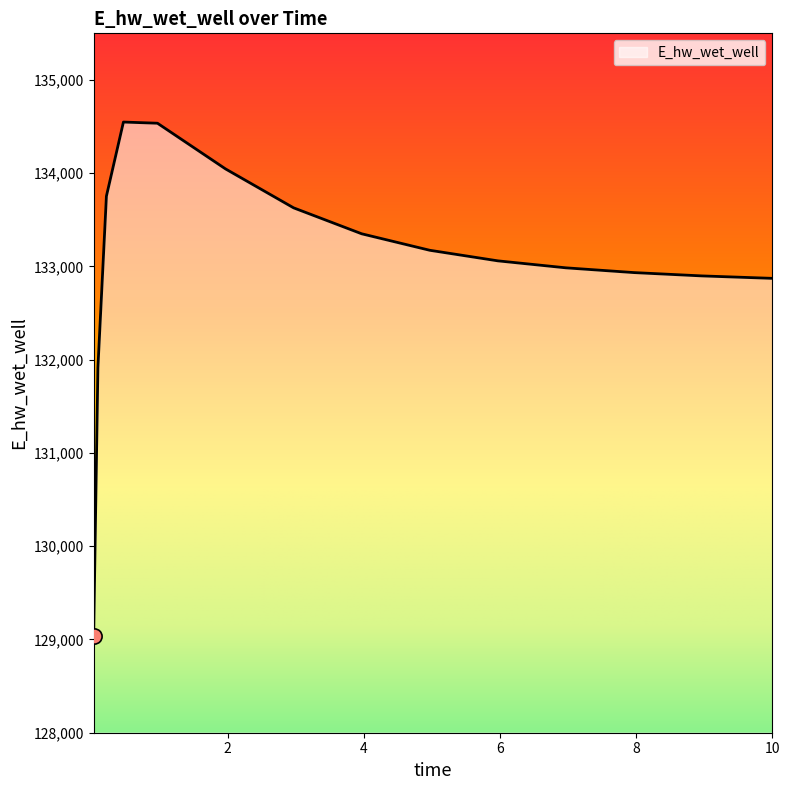

What is the greatest value displayed?

134548.6